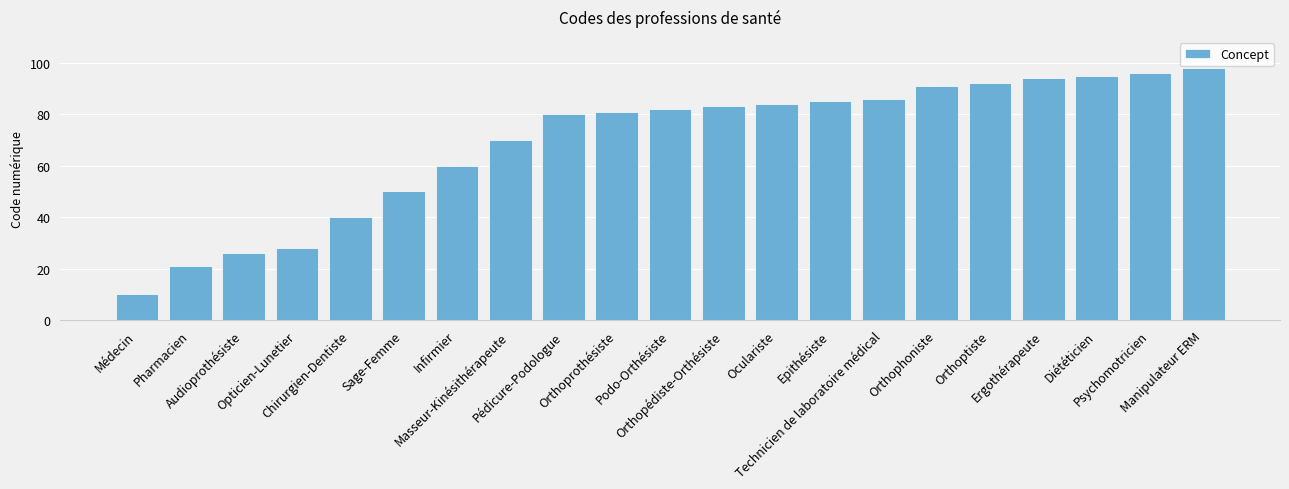

Count the number of categories in the chart.

21